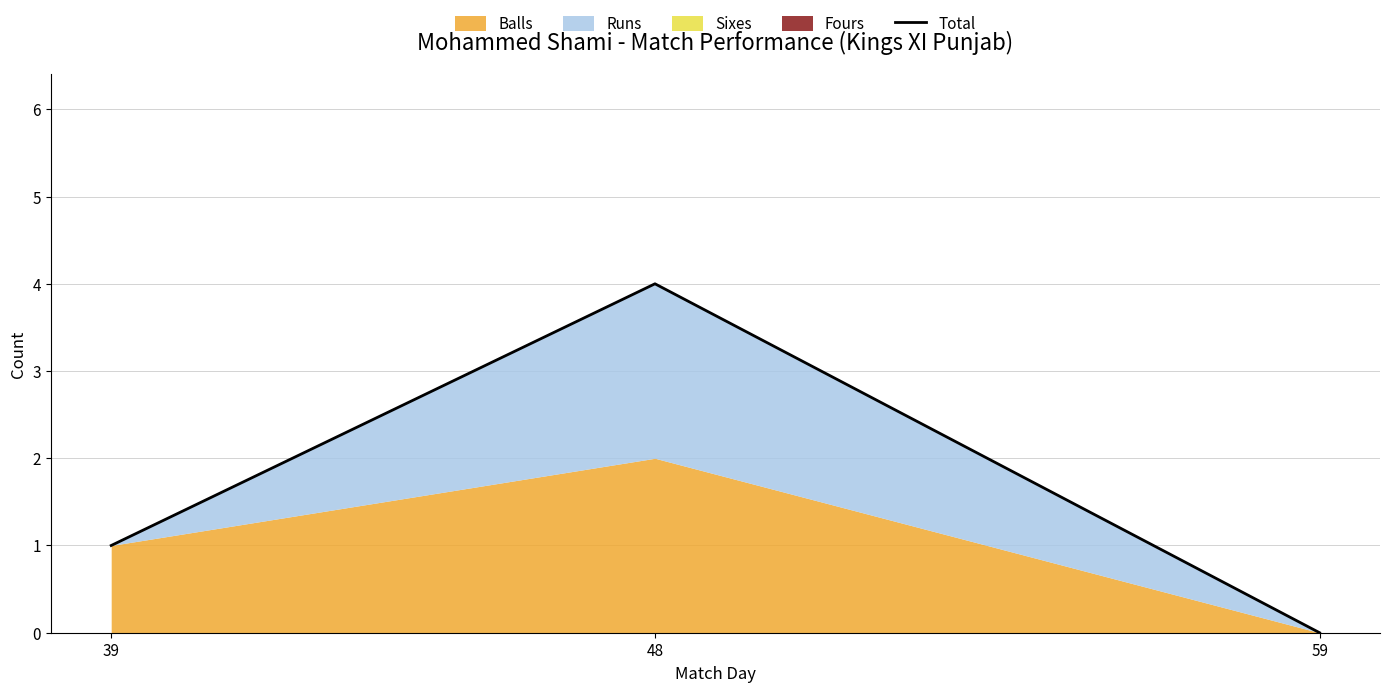

True or false: the data shows -1 at 59.

False